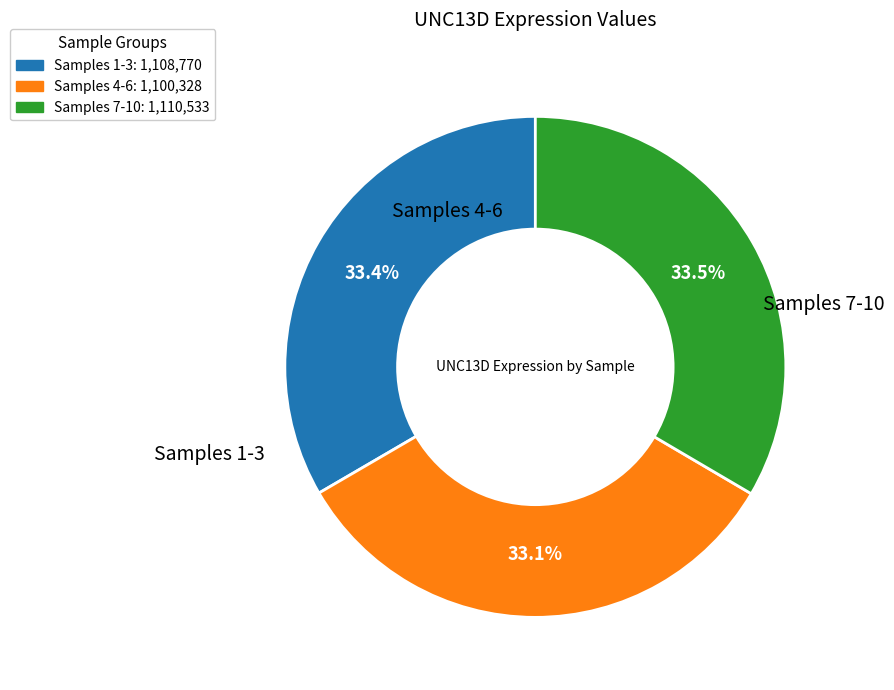

Is there any slice that represents more than half of the pie?

No